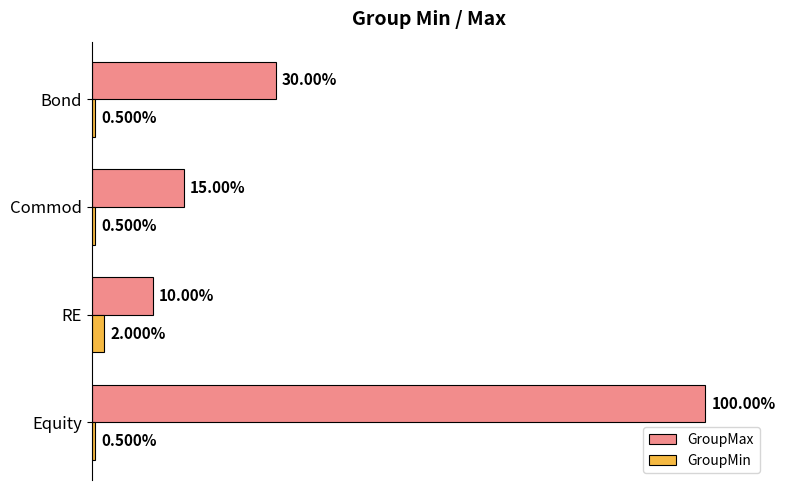

What is the difference between the maximum and minimum values in the GroupMax series?

0.9